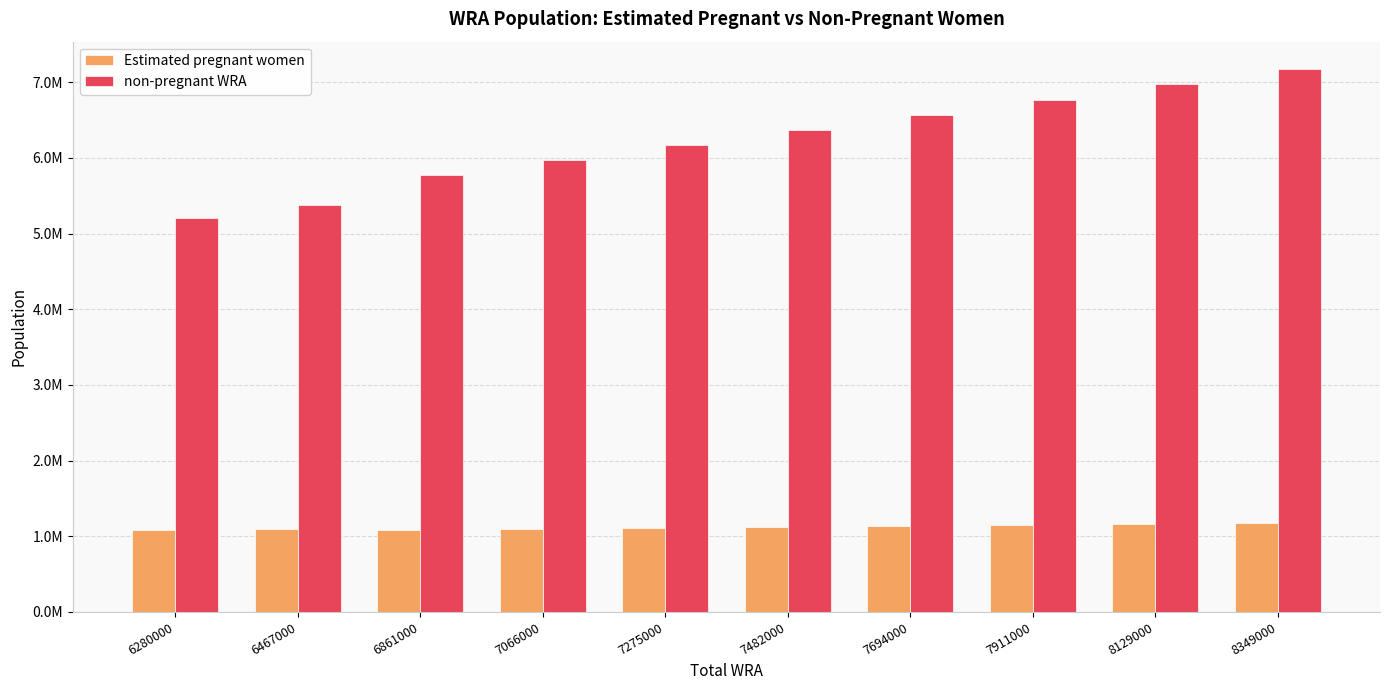

Which category has the highest value across all series?

8349000